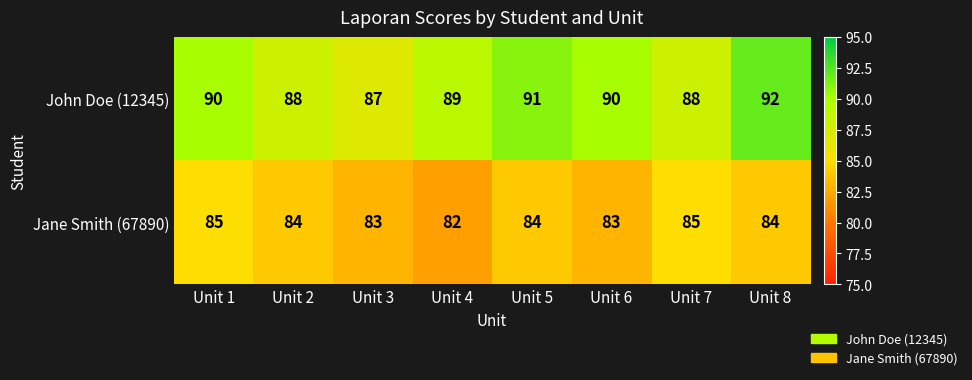

What is the difference between the maximum and second lowest values in the John Doe (12345) series?

4